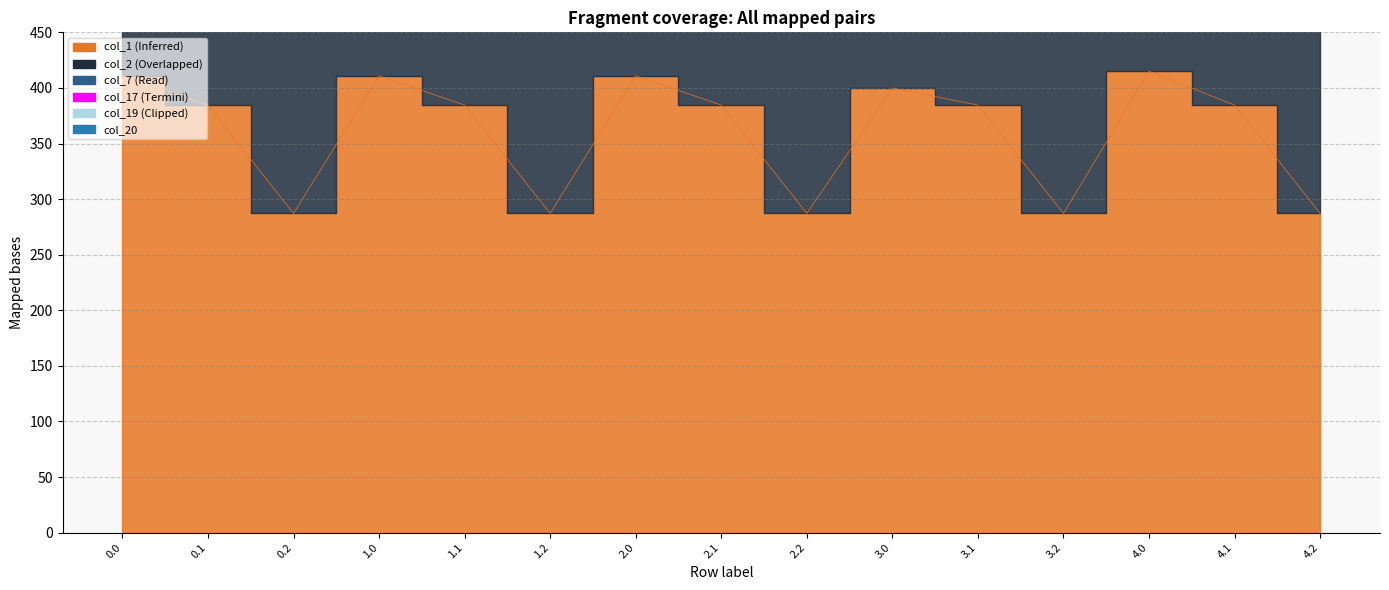

What is the value of the col_19 point at the 3rd from the left?

1319.7